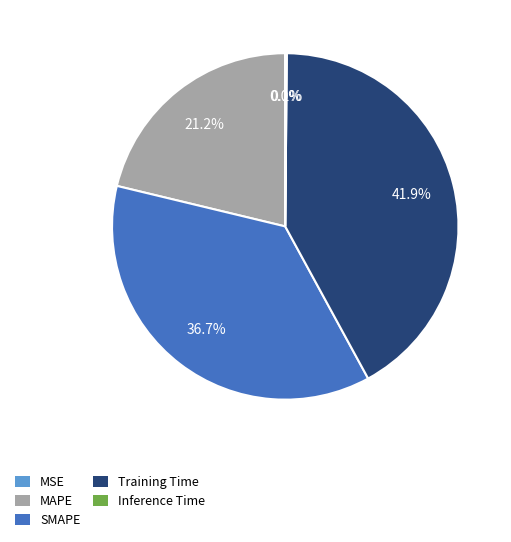

Does Training Time account for over 50% of the chart?

No